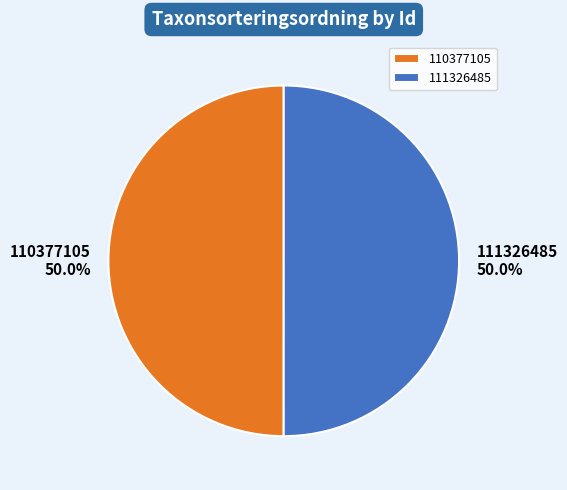

What percentage do 110377105 and 111326485 together represent?

100.0%